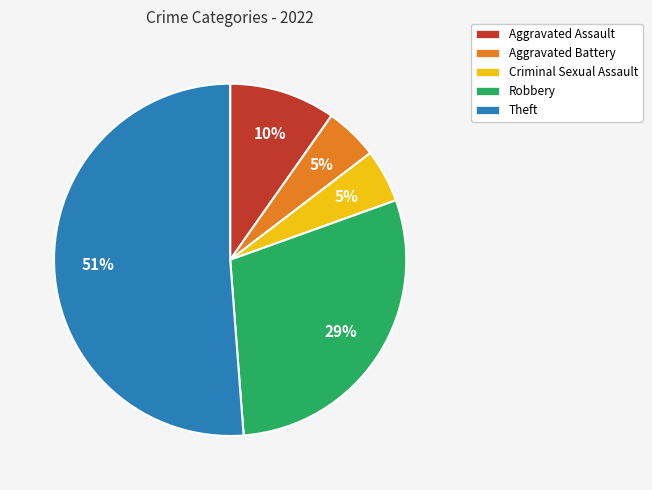

Approximately how many times larger is the value at Criminal Sexual Assault compared to Aggravated Battery?

1.0